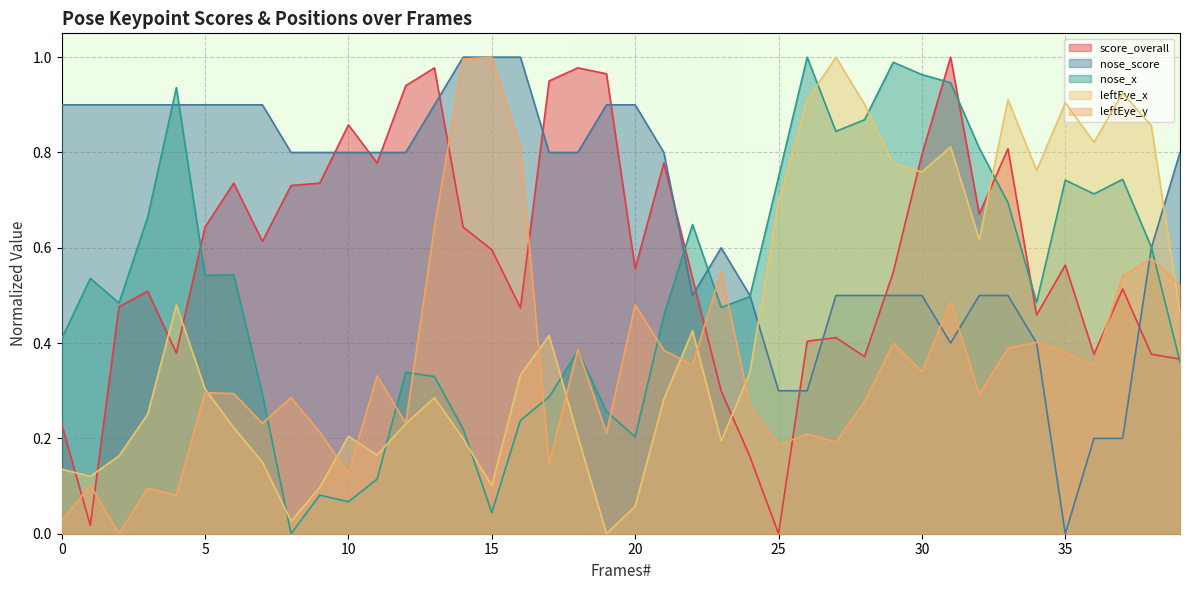

Between 13 and 25, which series saw the biggest shift?

score_overall